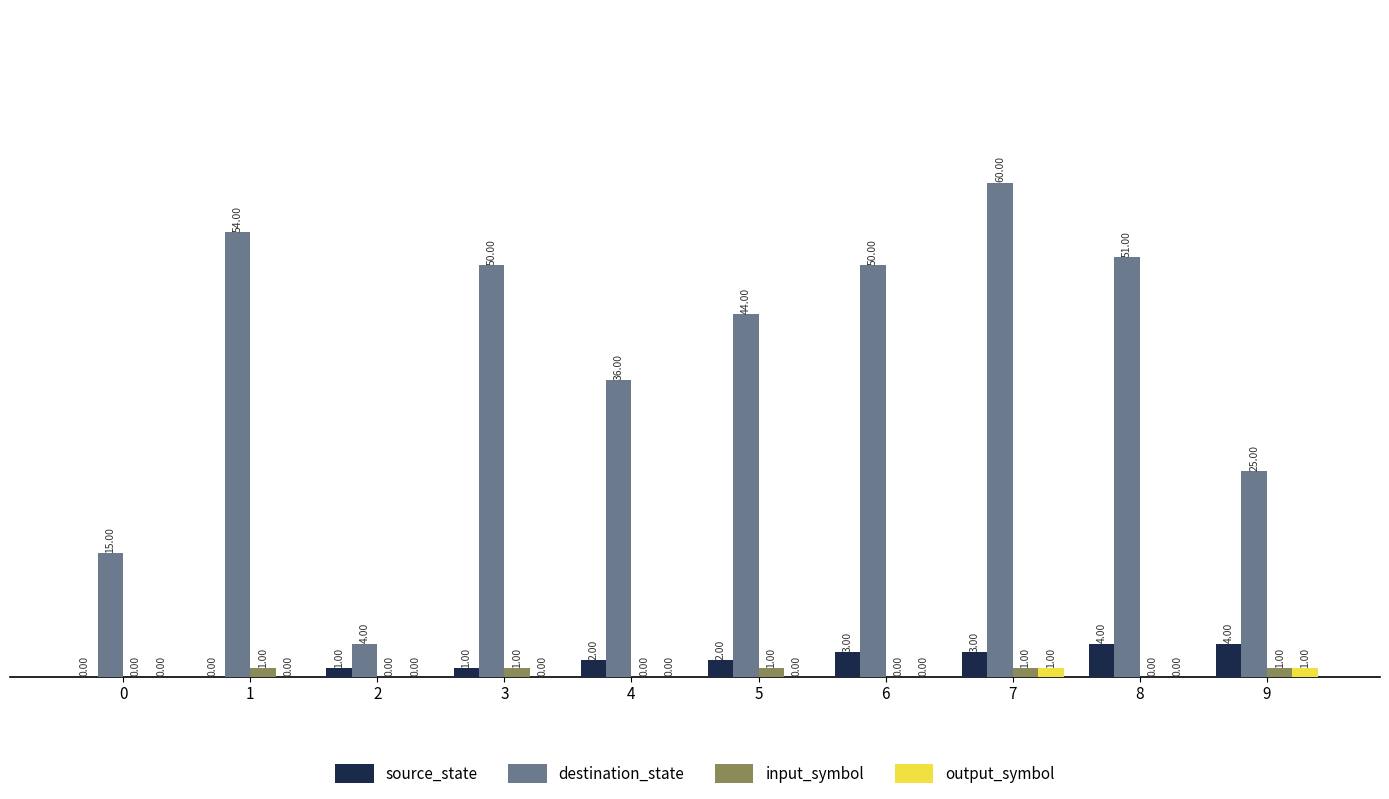

Count the output_symbol values in the range 0 to 1.

10